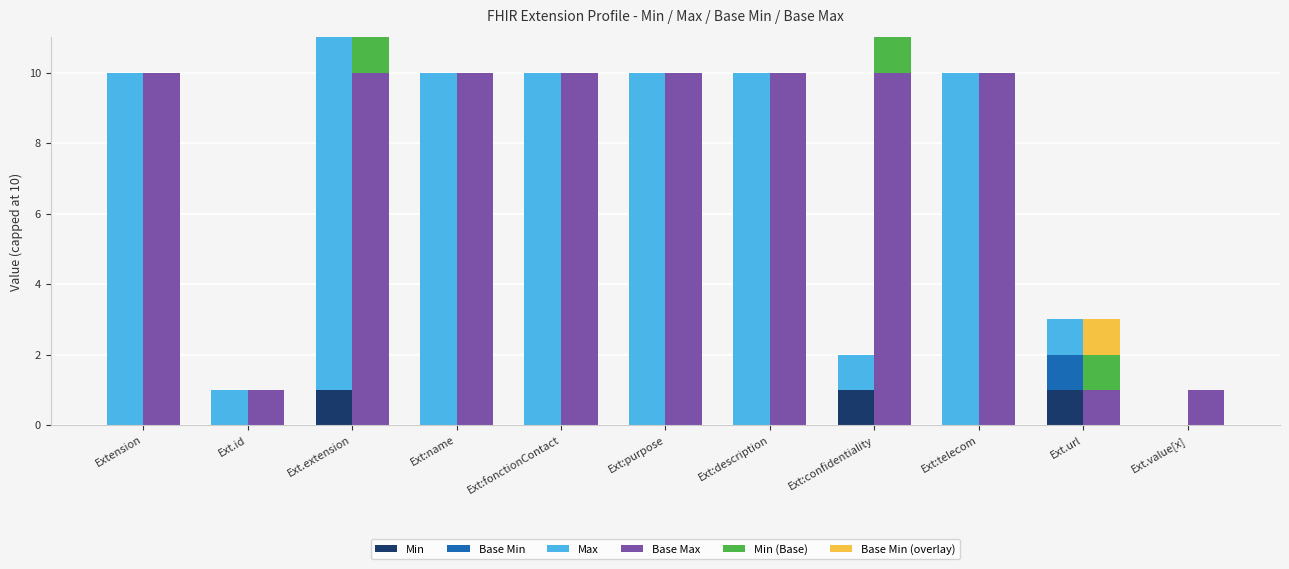

How many data points in Max are less than 10?

4